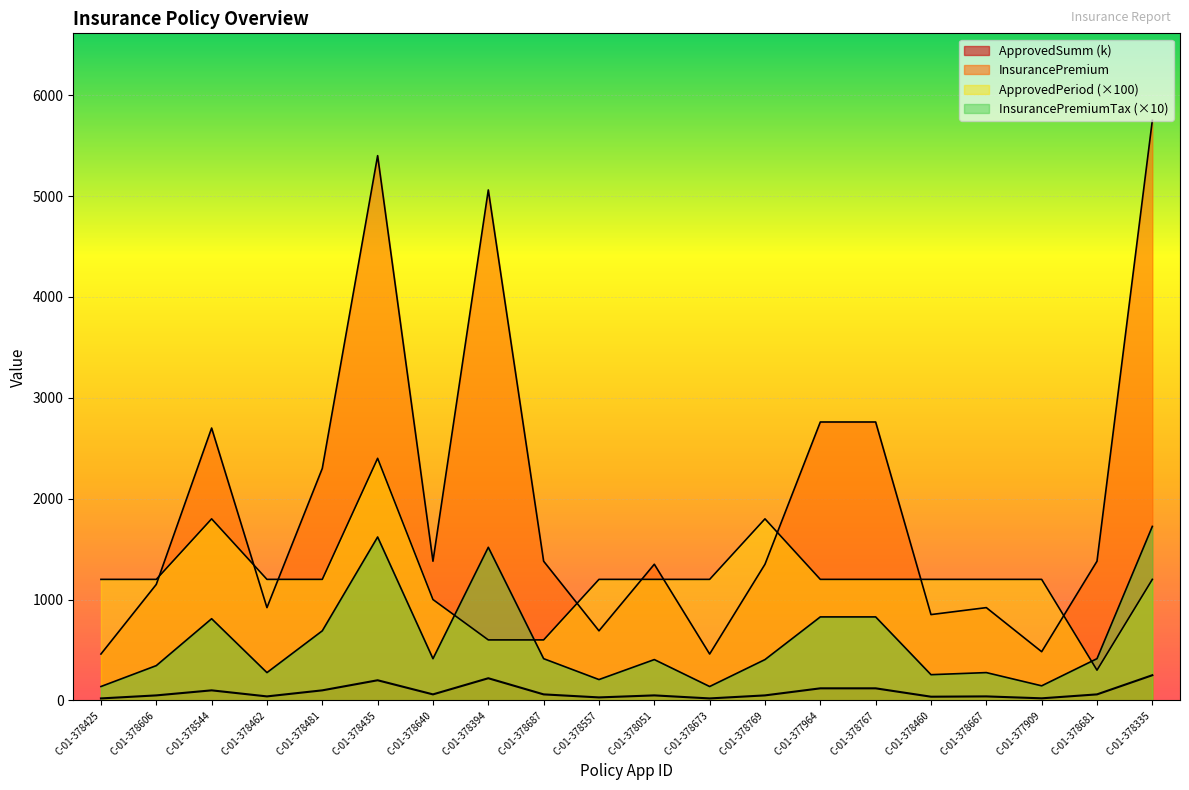

Reading left to right, what are all the values shown in this chart?

ApprovedSumm: 20.0	50.0	100.0	40.0	100.0	200.0	60.0	220.0	60.0	30.0	50.0	20.0	50.0	120.0	120.0	37.0	40.0	21.0	60.0	250.0
InsurancePremium: 460.0	1150.0	2700.0	920.0	2300.0	5400.0	1380.0	5060.0	1380.0	690.0	1350.0	460.0	1350.0	2760.0	2760.0	851.0	920.0	483.0	1380.0	5750.0
ApprovedPeriod: 1200.0	1200.0	1800.0	1200.0	1200.0	2400.0	1000.0	600.0	600.0	1200.0	1200.0	1200.0	1800.0	1200.0	1200.0	1200.0	1200.0	1200.0	300.0	1200.0
InsurancePremiumTax: 138.0	345.0	810.0	276.0	690.0	1620.0	414.0	1518.0	414.0	207.0	405.0	138.0	405.0	828.0	828.0	255.3	276.0	144.9	414.0	1725.0